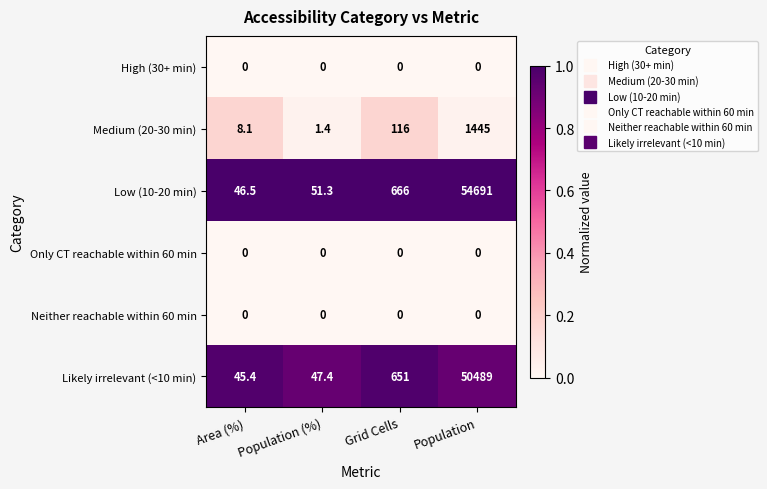

At which category is the sum across all series the highest?

Population